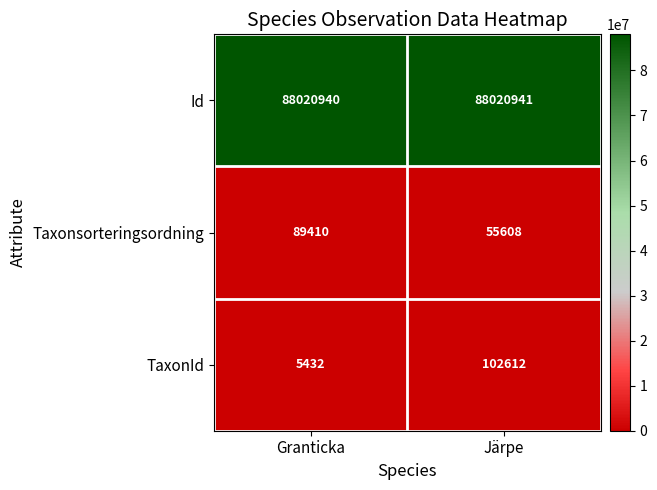

What is the total value across all series at Järpe?

88179161